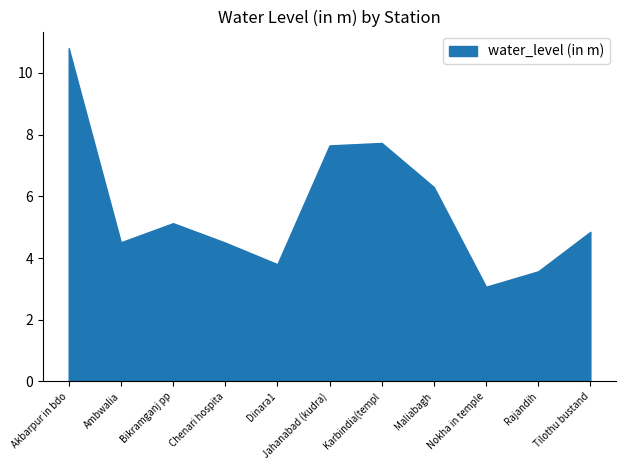

What value does the data have at Tilothu bustand?

4.8